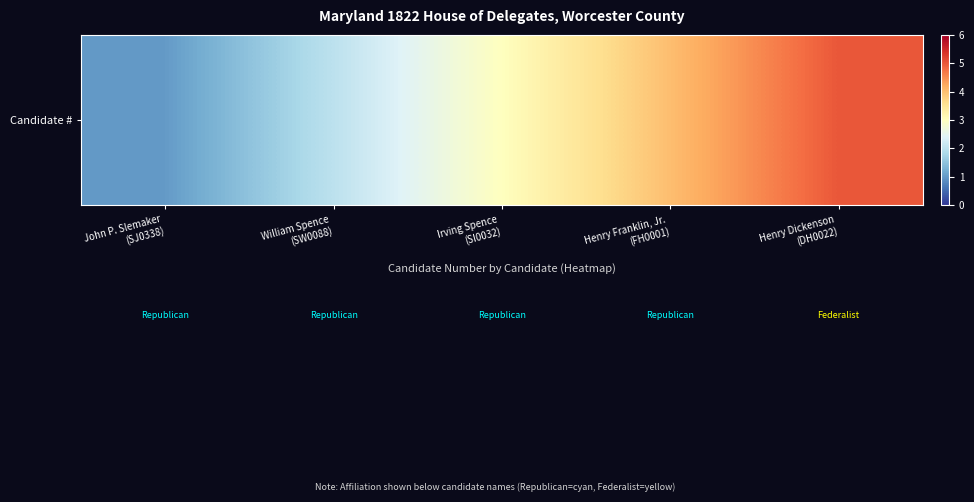

Rank the categories by value from highest to lowest.

Henry Dickenson
(DH0022), Henry Franklin, Jr.
(FH0001), Irving Spence
(SI0032), William Spence
(SW0088), John P. Slemaker
(SJ0338)